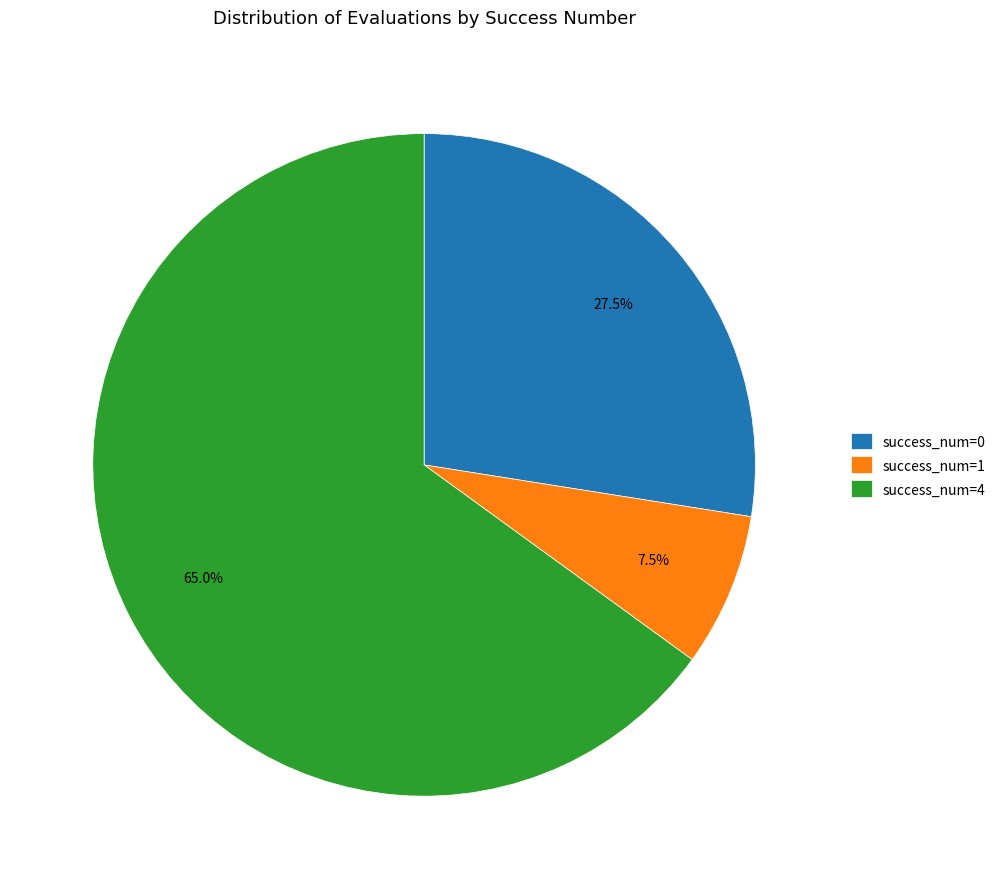

To the nearest percent, what is the average slice percentage?

33%